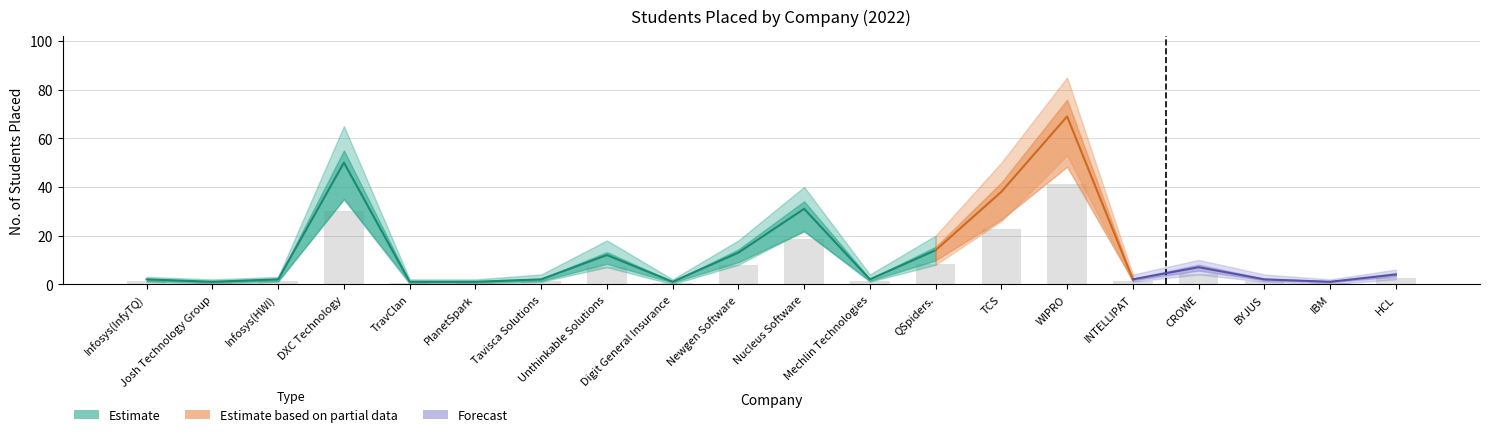

What is the sum of all students_lower values?

171